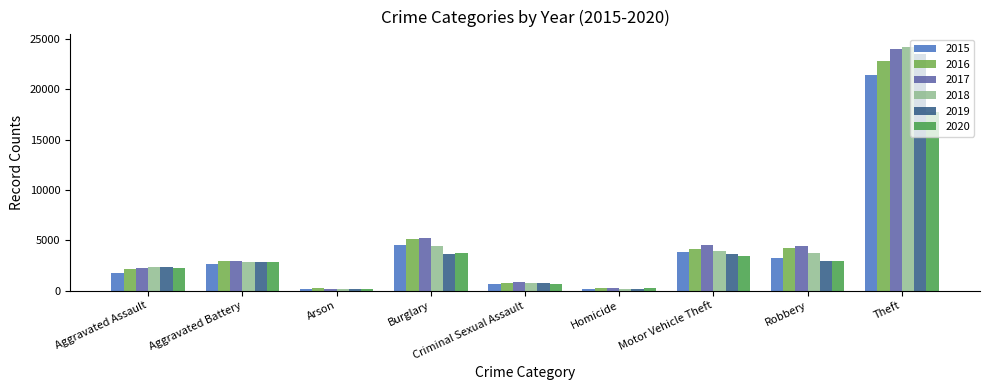

True or false: 2015 has a value of 13292 at Theft.

False